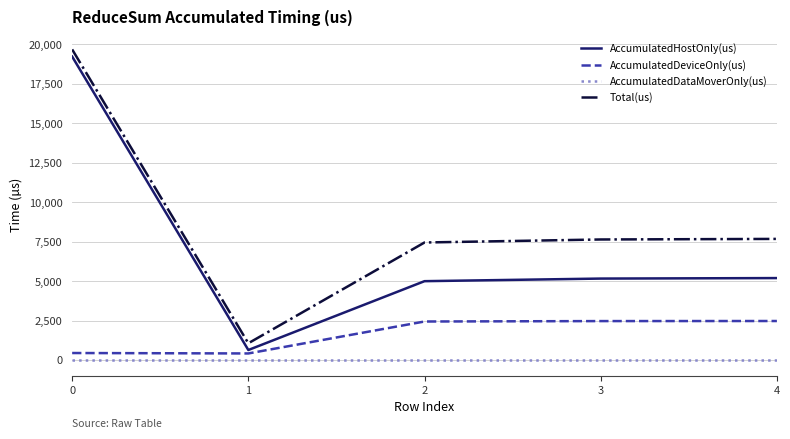

What is the total value across all series at 0?

39366.0